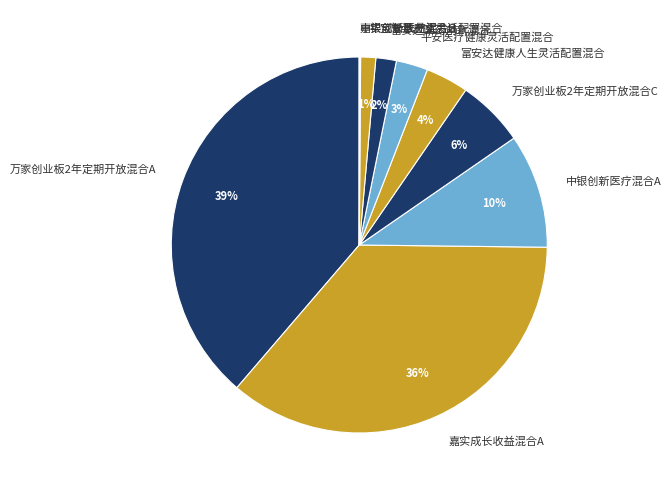

To the nearest percent, what is the difference between the largest and smallest slice percentages?

39%